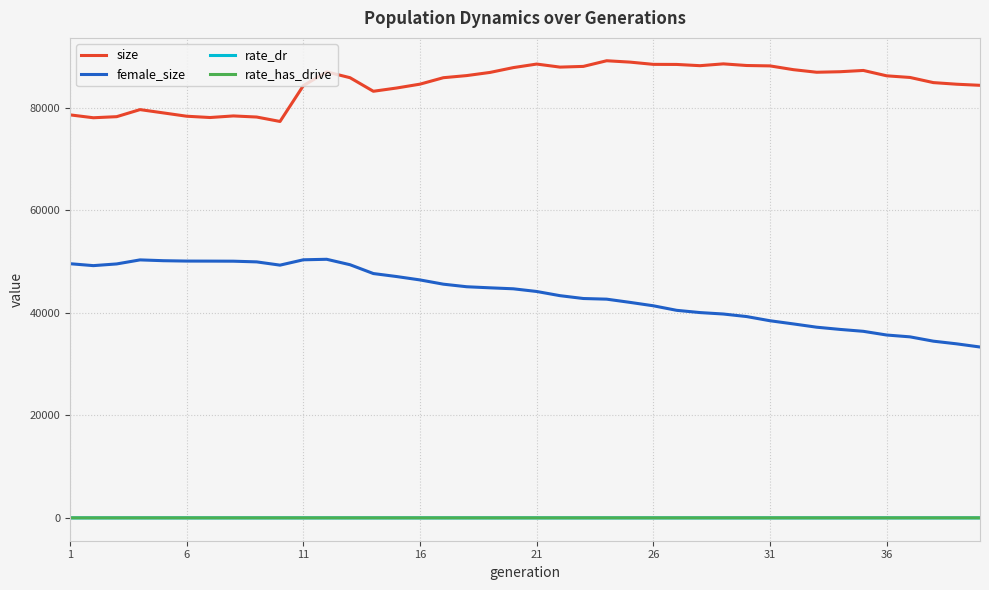

True or false: size and female_size cross at least once.

False